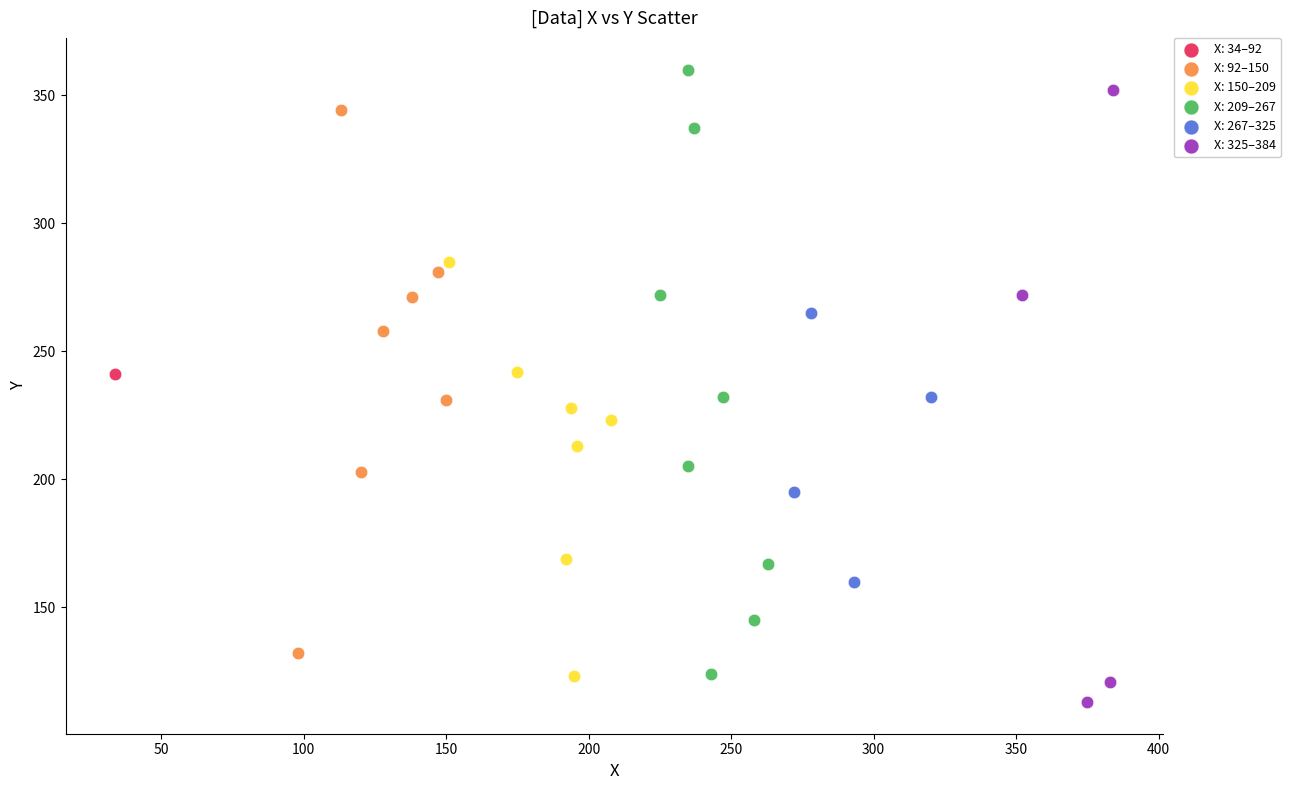

Which series contains the highest Y value?

X: 209–267